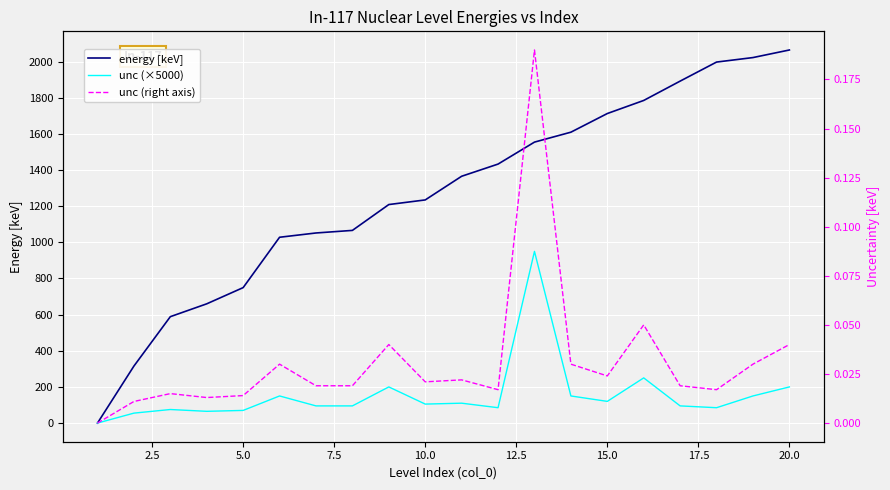

What is the difference between the second highest and minimum values in the unc (right axis) series?

0.1